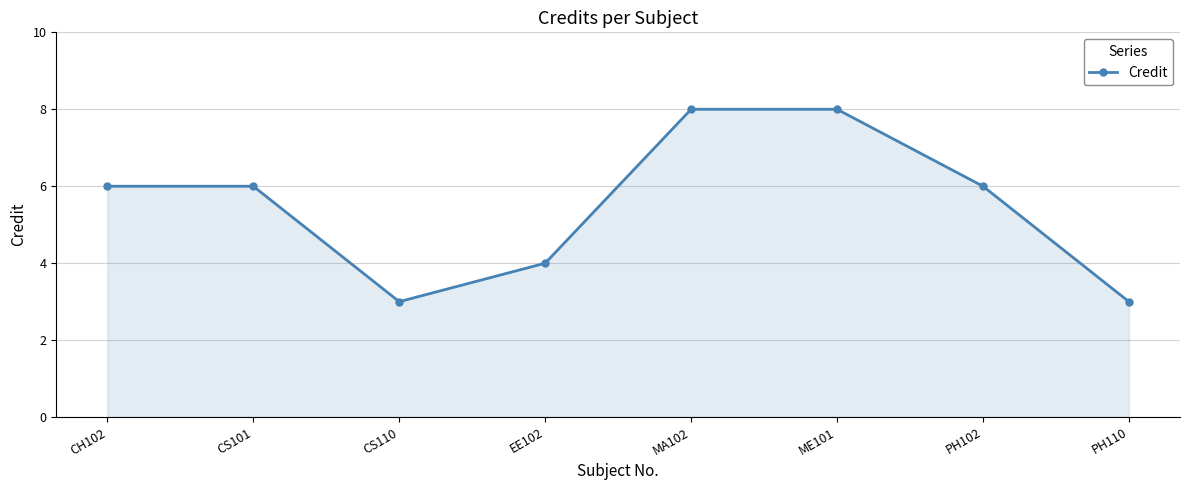

What is the value of the 2nd point from the left?

6